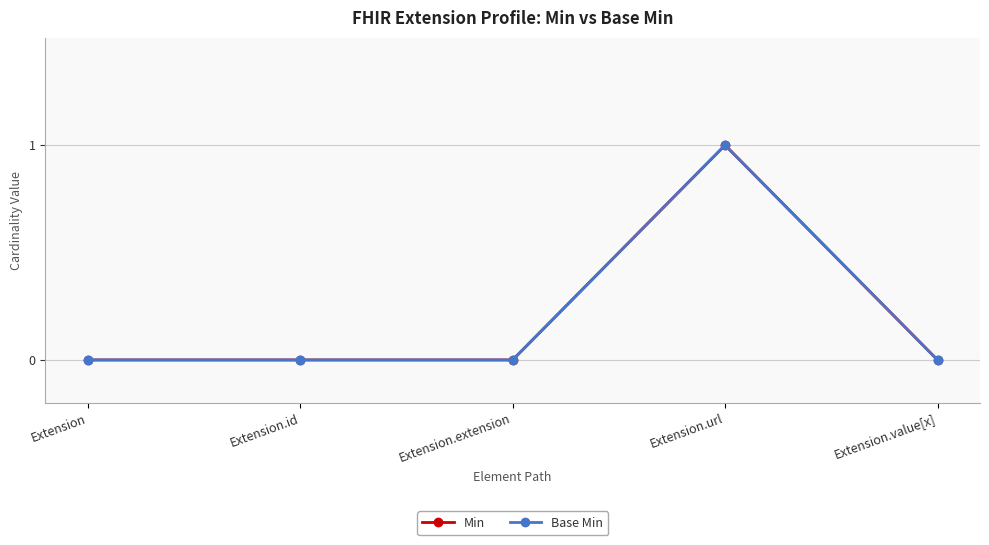

At which category does Min reach its first local peak?

Extension.url